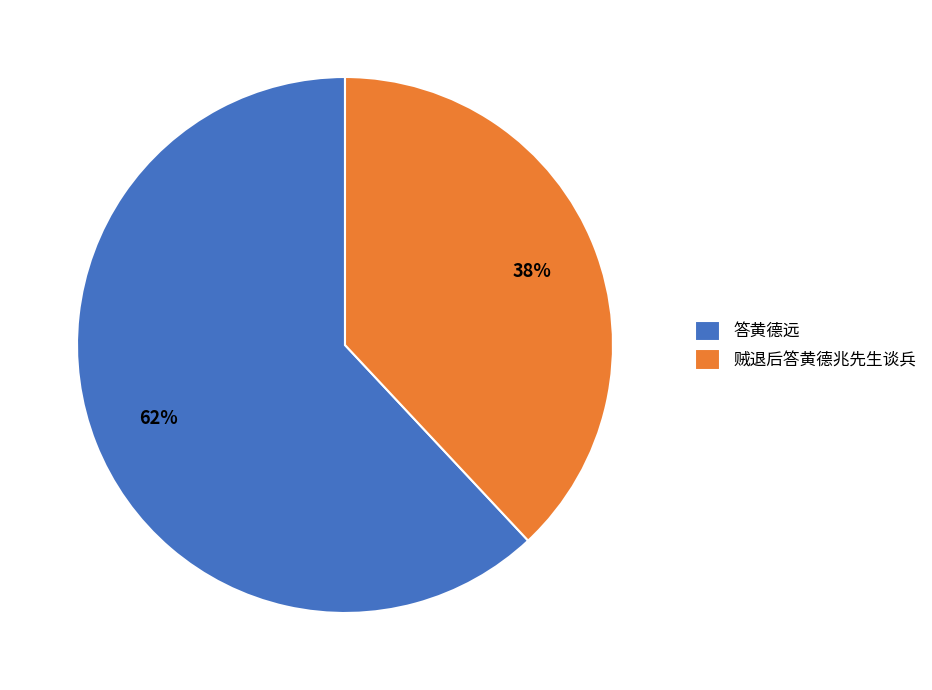

Which slice is the largest?

答黄德远